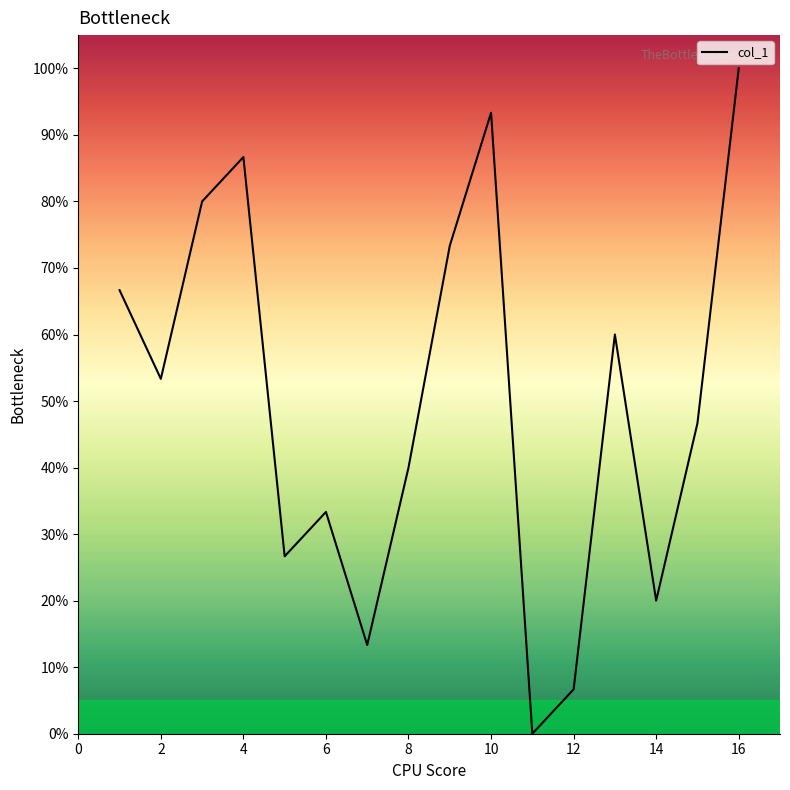

What is the difference between the maximum and minimum values?

100.0